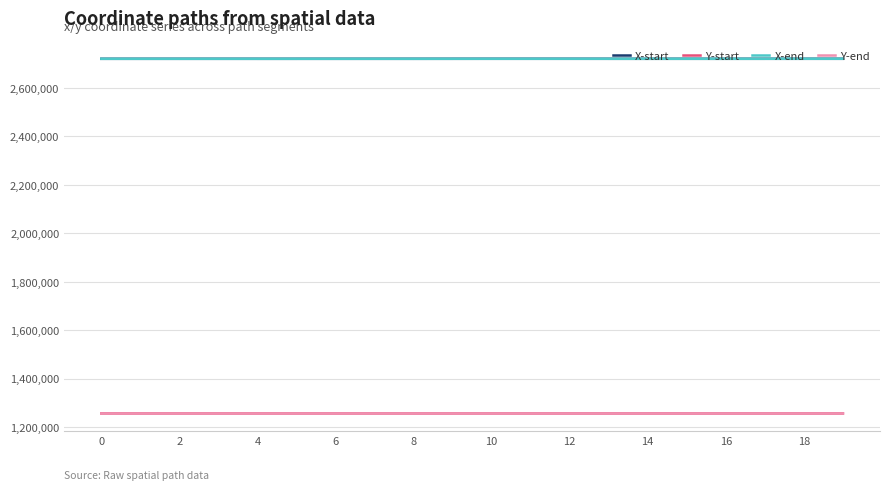

True or false: X-start and Y-end cross at least once.

False